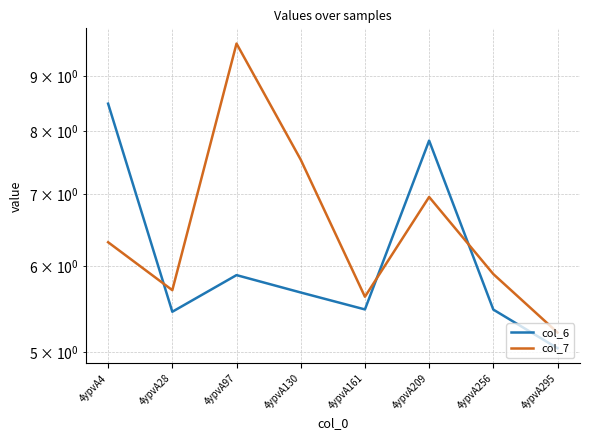

At which category does the chart reach its peak across all series?

4ypvA97